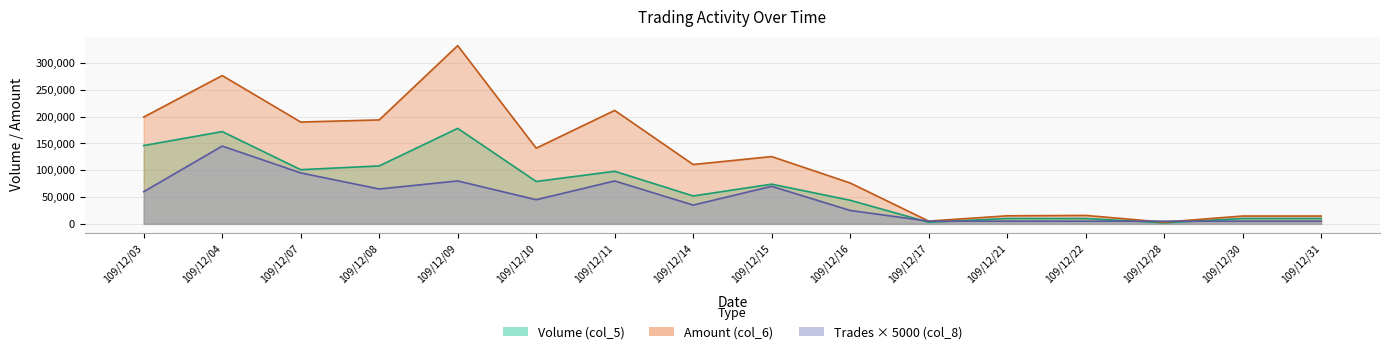

Reading right to left, list all the values displayed in this chart.

Volume (col_5): 109/12/31=10000	109/12/30=10000	109/12/28=2000	109/12/22=10000	109/12/21=10000	109/12/17=3000	109/12/16=44000	109/12/15=74000	109/12/14=52000	109/12/11=98000	109/12/10=79000	109/12/09=178000	109/12/08=108000	109/12/07=101000	109/12/04=172000	109/12/03=146000
Amount (col_6): 109/12/31=14600	109/12/30=14600	109/12/28=3140	109/12/22=15700	109/12/21=15000	109/12/17=5160	109/12/16=76180	109/12/15=125420	109/12/14=110650	109/12/11=211500	109/12/10=141150	109/12/09=332260	109/12/08=193750	109/12/07=189820	109/12/04=276460	109/12/03=199110
Trades (col_8): 109/12/31=5000	109/12/30=5000	109/12/28=5000	109/12/22=5000	109/12/21=5000	109/12/17=5000	109/12/16=25000	109/12/15=70000	109/12/14=35000	109/12/11=80000	109/12/10=45000	109/12/09=80000	109/12/08=65000	109/12/07=95000	109/12/04=145000	109/12/03=60000